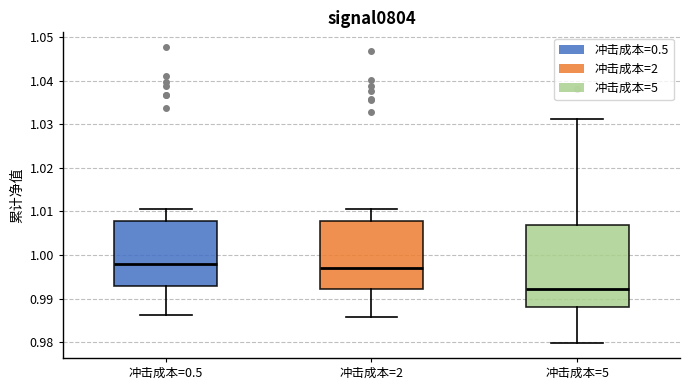

Comparing the boxes themselves (not the whiskers), which one is the tallest?

冲击成本=5